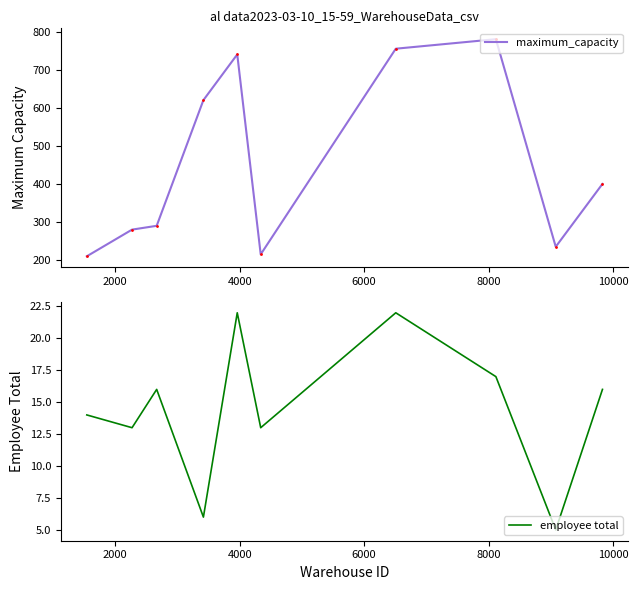

How many lines are shown in the chart?

2